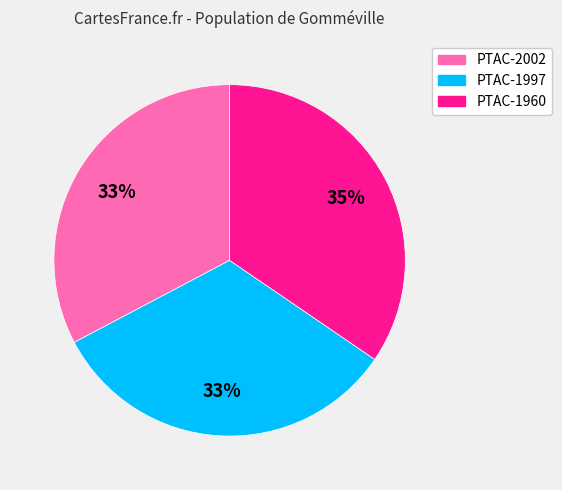

The PTAC-1997 slice represents 33% of the pie. True or false?

True